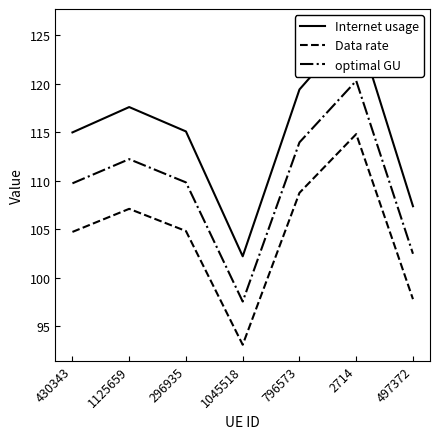

How many values in the optimal GU series exceed 109?

5